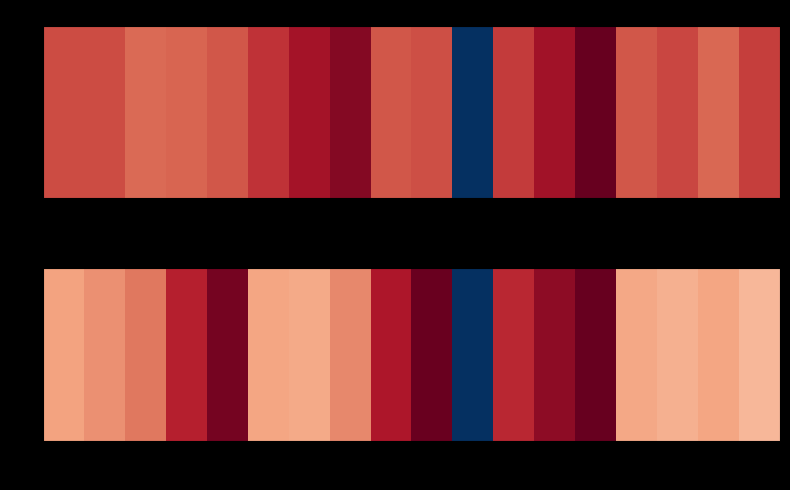

What is the difference between the maximum and minimum values?

934.9